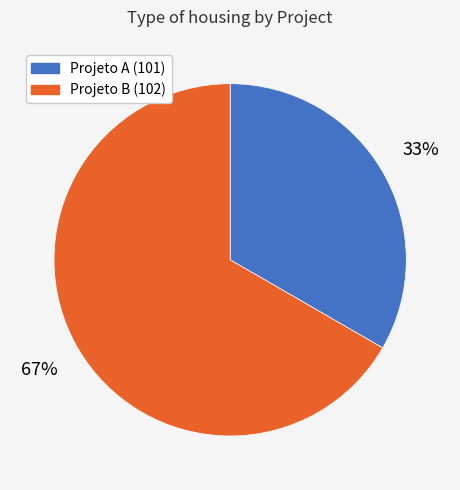

Is there any slice that represents more than half of the pie?

Yes